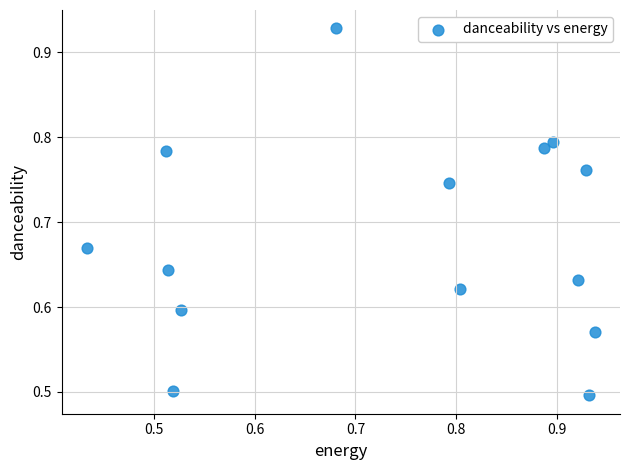

What Y value in the scatter plot is closest to 0?

0.5